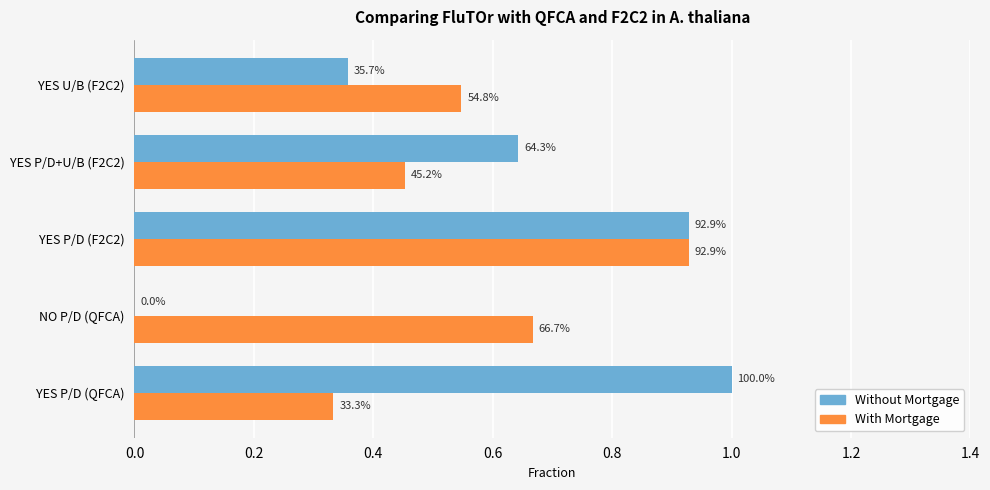

What are all the series names shown in the legend?

Without Mortgage, With Mortgage